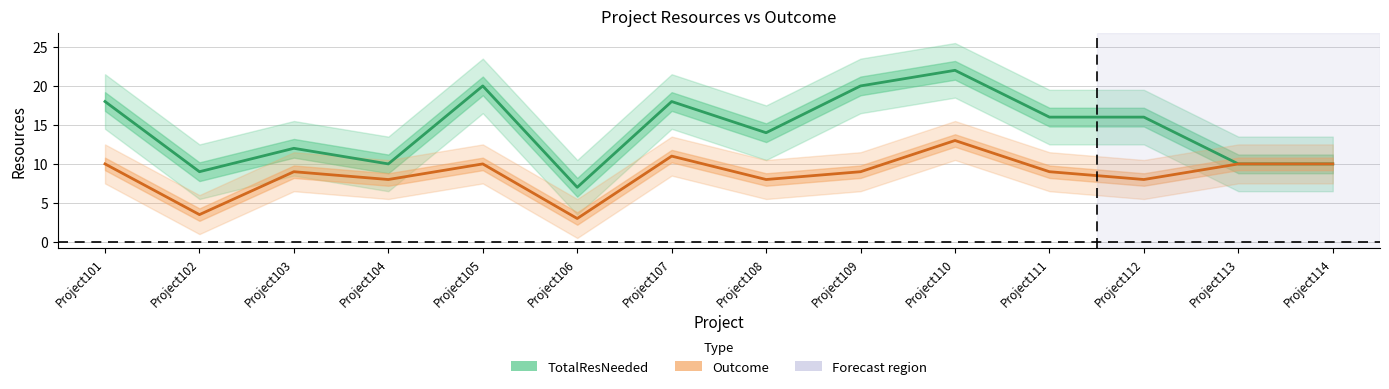

True or false: TotalResNeeded and Outcome cross at least once.

False